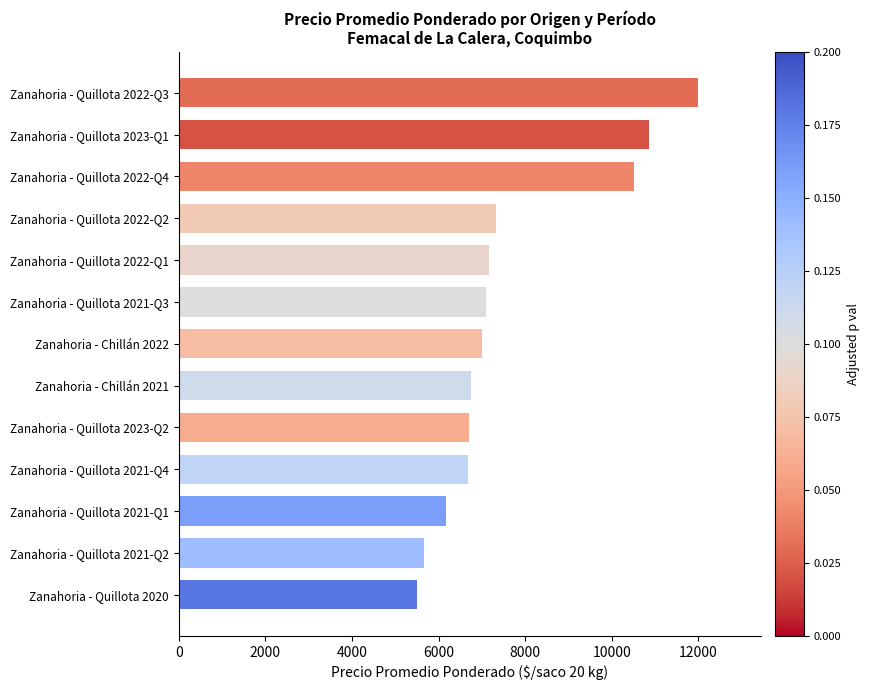

What is the average value?

7647